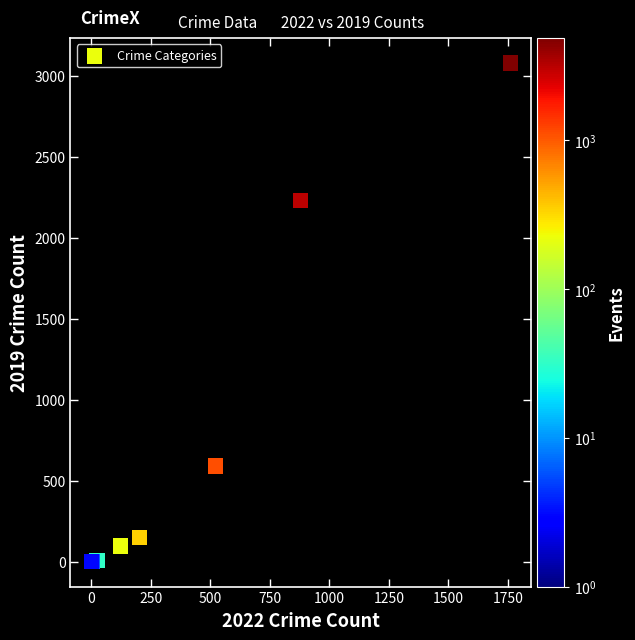

What Y value in the scatter plot is closest to 1540?

2230